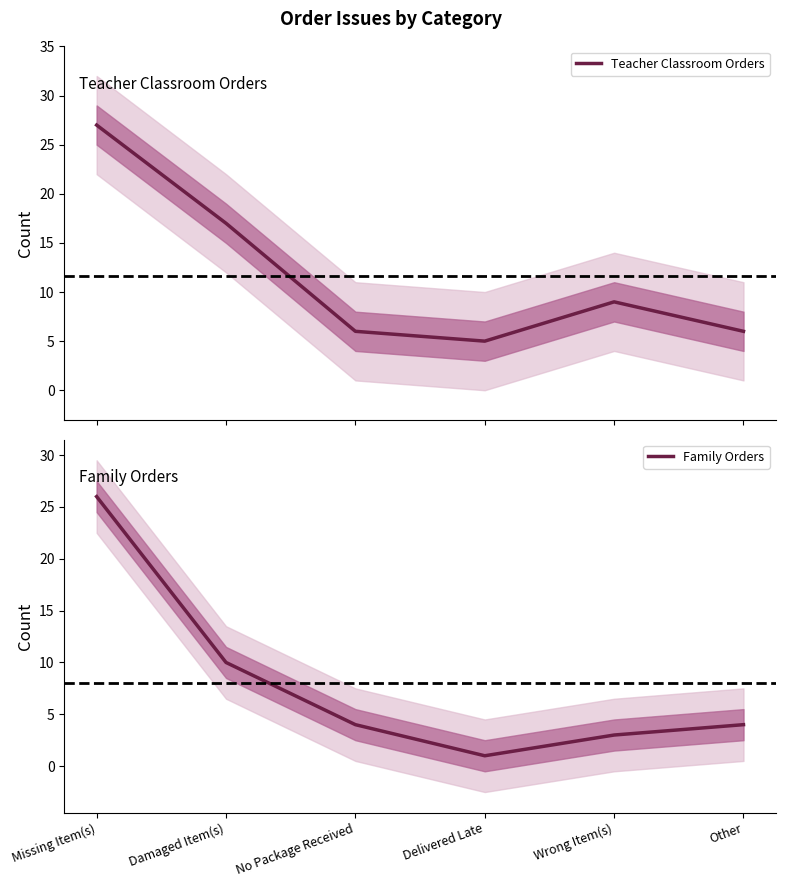

How many interior local valleys does the Family Orders series have?

1